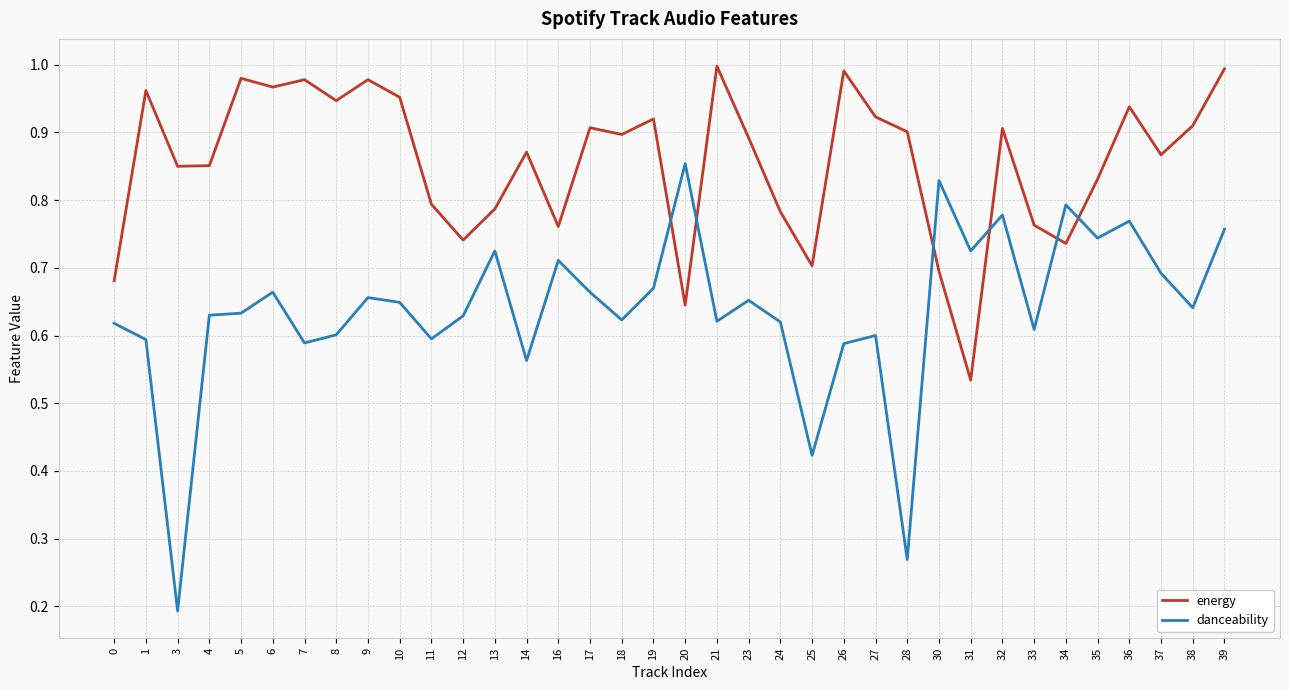

What is the spread (max minus min) of values at 32?

0.1